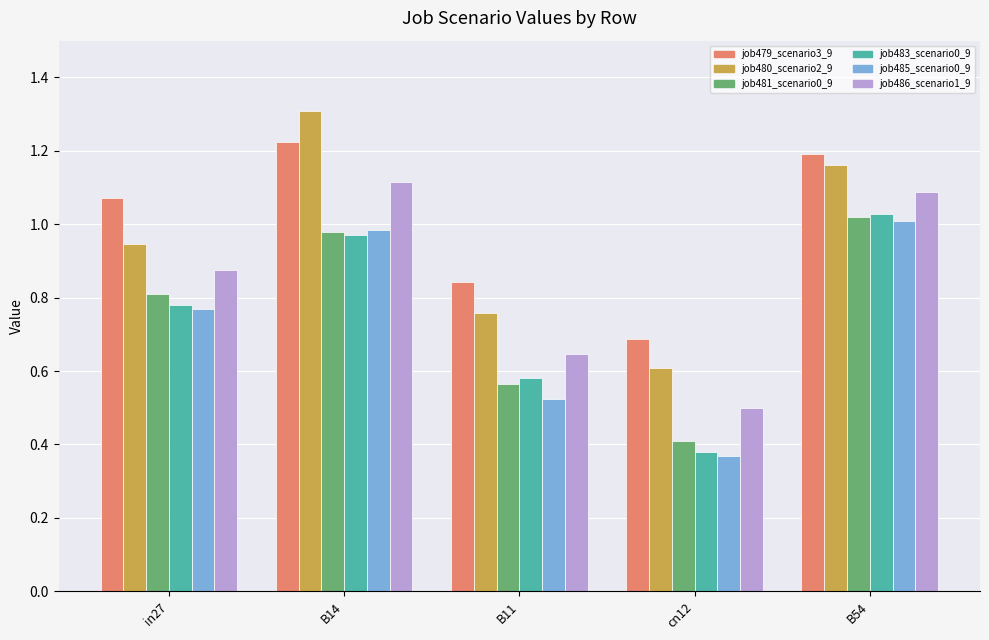

What is the maximum value shown in the chart?

1.3